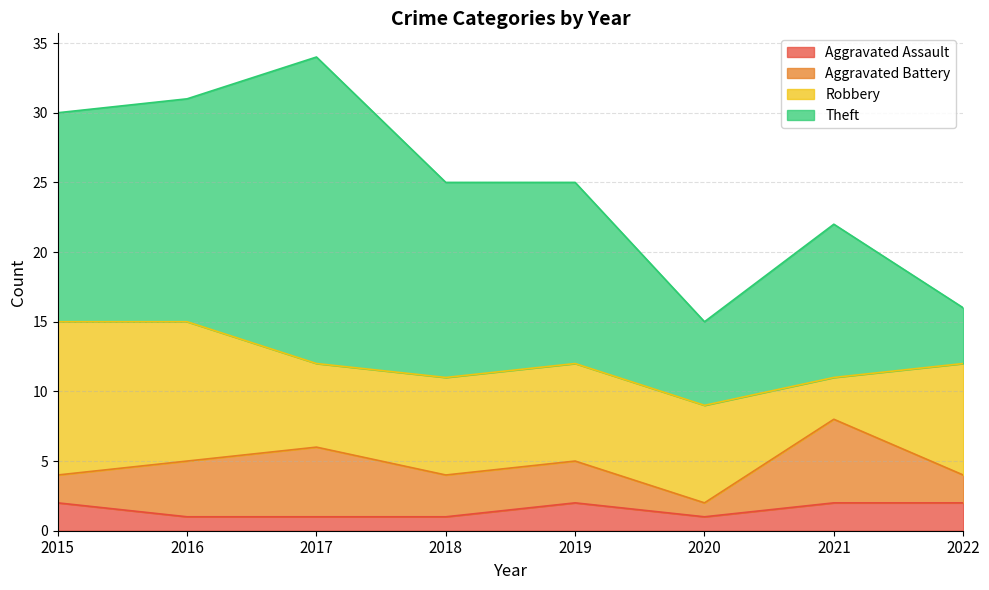

Reading left to right, list all the values displayed in this chart.

Aggravated Assault: 2015=2	2016=1	2017=1	2018=1	2019=2	2020=1	2021=2	2022=2
Aggravated Battery: 2015=2	2016=4	2017=5	2018=3	2019=3	2020=1	2021=6	2022=2
Robbery: 2015=11	2016=10	2017=6	2018=7	2019=7	2020=7	2021=3	2022=8
Theft: 2015=15	2016=16	2017=22	2018=14	2019=13	2020=6	2021=11	2022=4